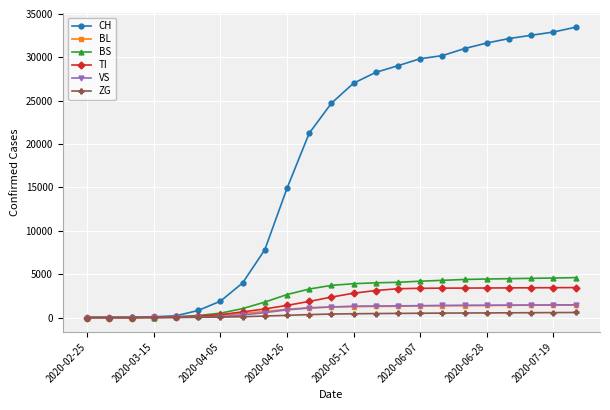

What is the greatest value displayed?

33475